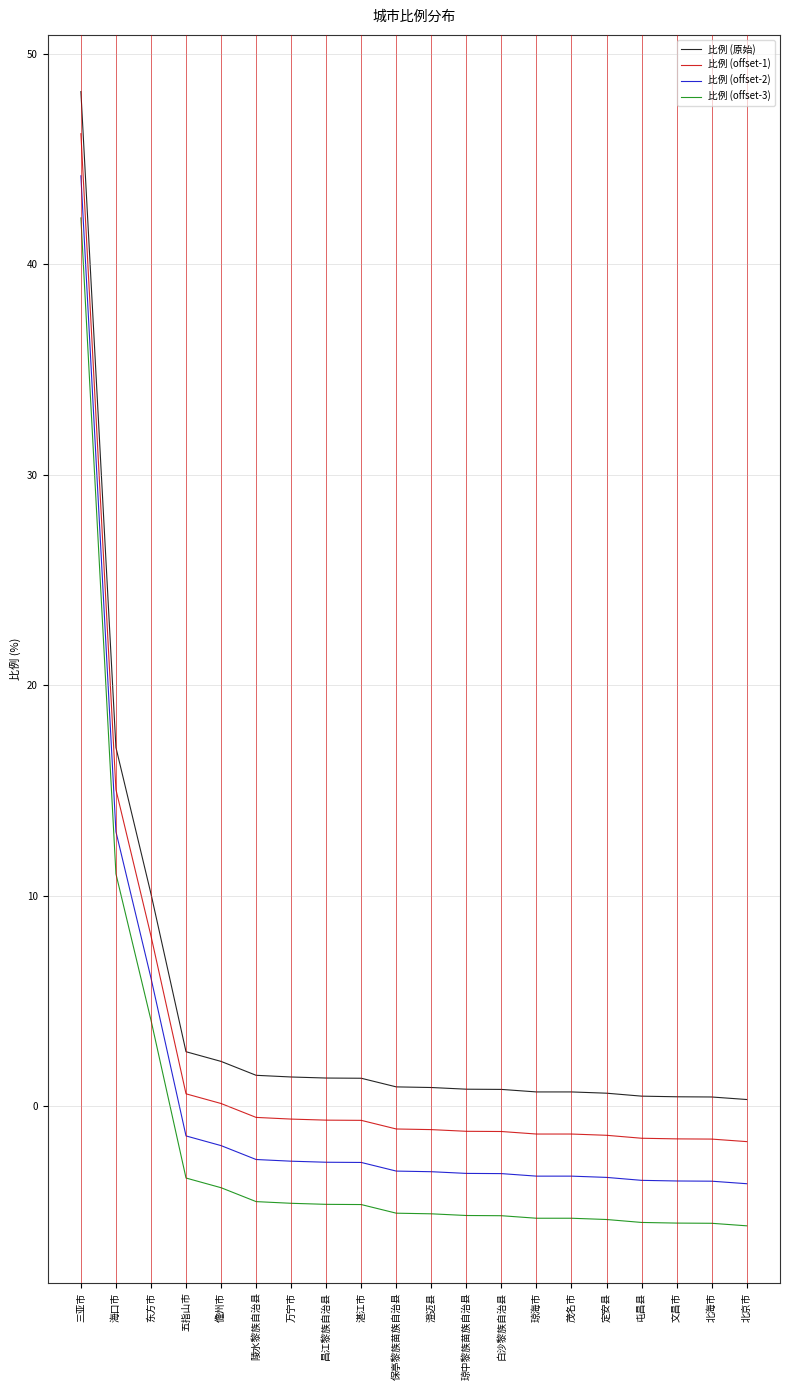

List the series in order of their overall mean, highest first.

比例 (原始), 比例 (offset-1), 比例 (offset-2), 比例 (offset-3)